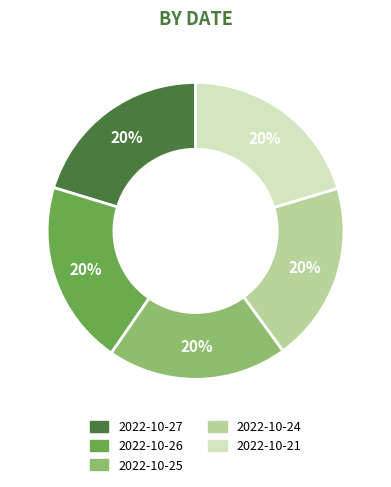

To the nearest percent, what percentage of the pie is 2022-10-25?

20%